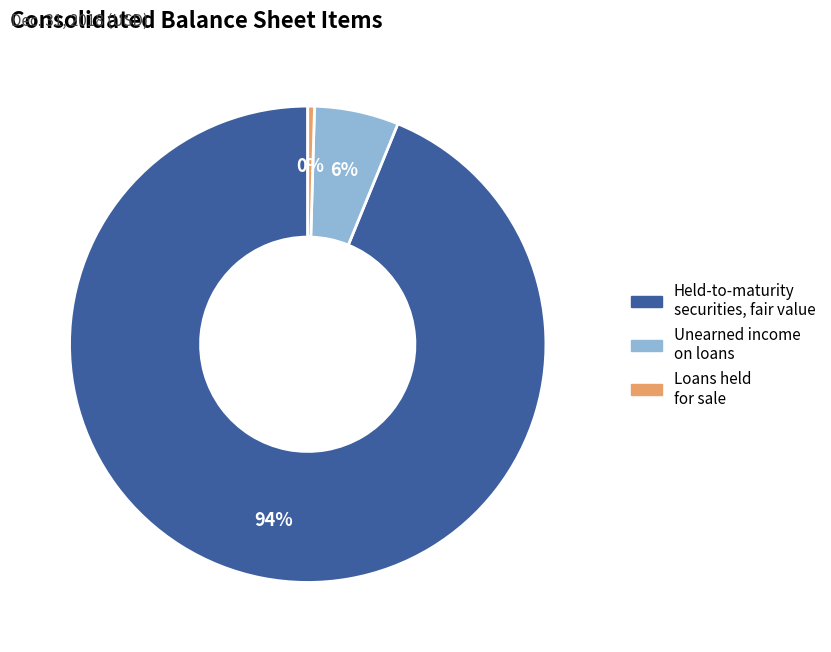

How many segments does this pie chart have?

3